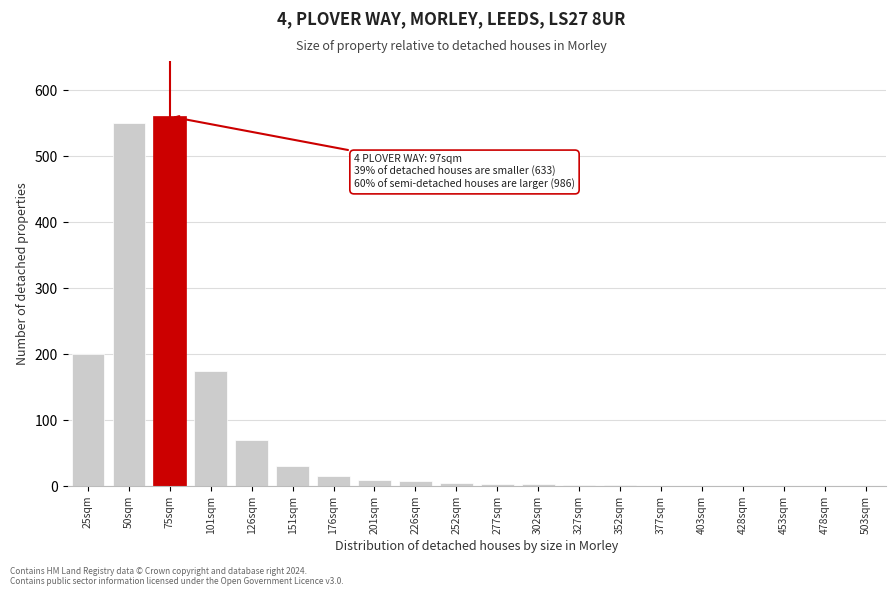

What is the sum of all values?

1640